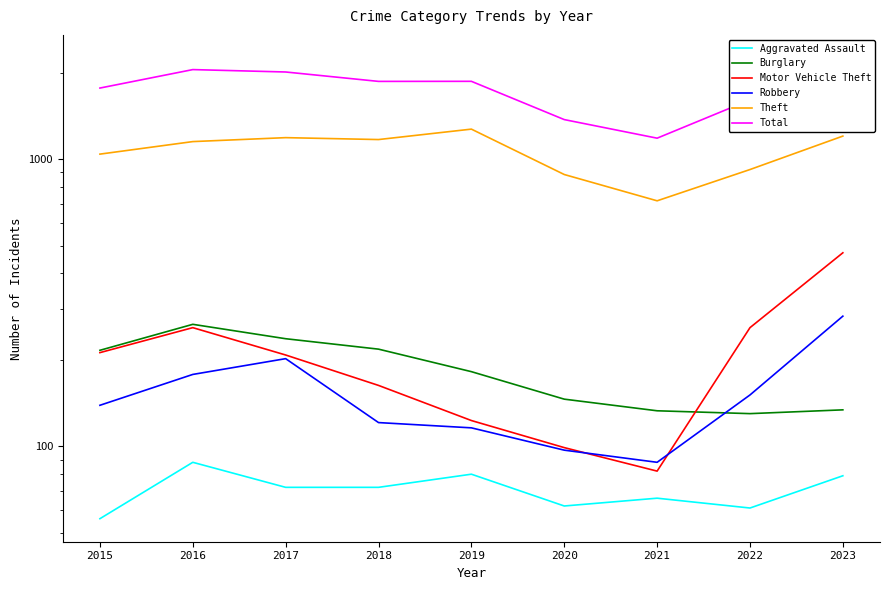

Reading right to left, what are all the values shown in this chart?

Aggravated Assault: 2023=79	2022=61	2021=66	2020=62	2019=80	2018=72	2017=72	2016=88	2015=56
Burglary: 2023=134	2022=130	2021=133	2020=146	2019=182	2018=218	2017=237	2016=266	2015=216
Motor Vehicle Theft: 2023=472	2022=259	2021=82	2020=99	2019=123	2018=163	2017=208	2016=259	2015=212
Robbery: 2023=284	2022=151	2021=88	2020=97	2019=116	2018=121	2017=202	2016=178	2015=139
Theft: 2023=1203	2022=920	2021=716	2020=884	2019=1272	2018=1170	2017=1188	2016=1151	2015=1041
Total: 2023=2251	2022=1608	2021=1183	2020=1373	2019=1866	2018=1865	2017=2011	2016=2050	2015=1768